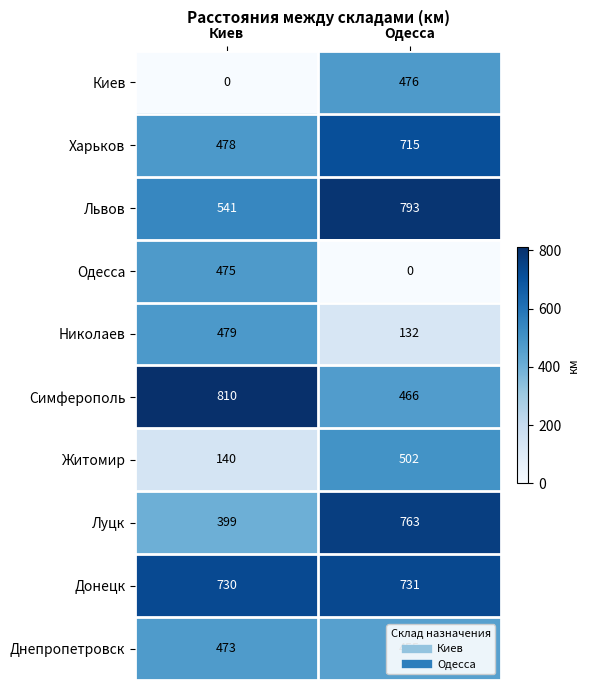

Which series changed the most between Киев and Одесса?

Киев